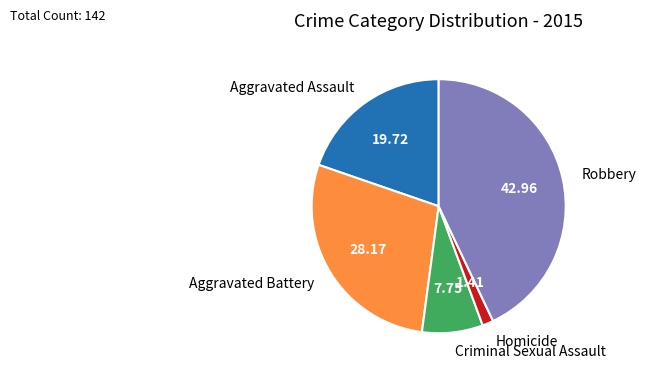

Is there a majority slice in this chart?

No